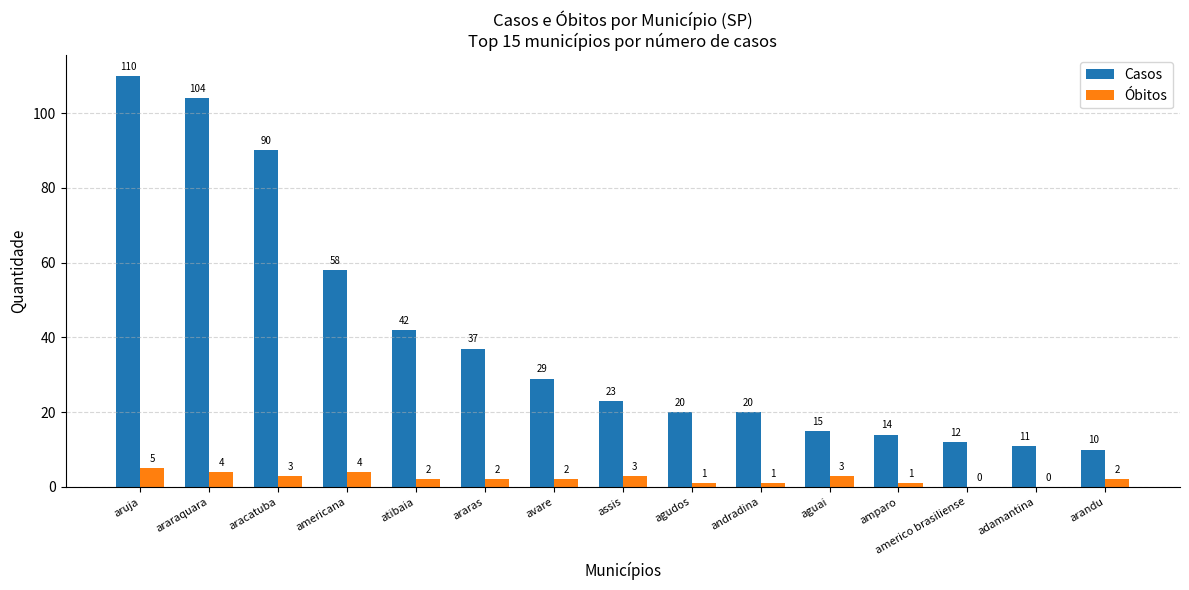

What is the greatest value displayed?

110